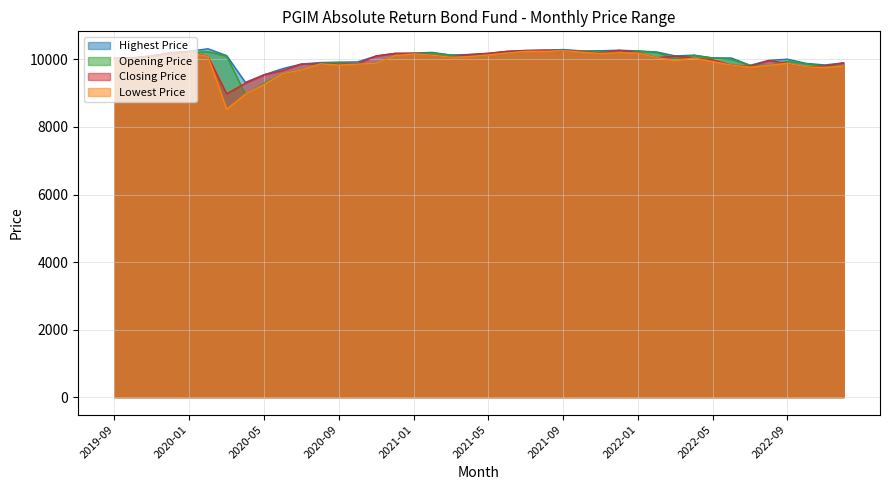

The value of Closing Price at 2020-01 is 10220.7. True or false?

True